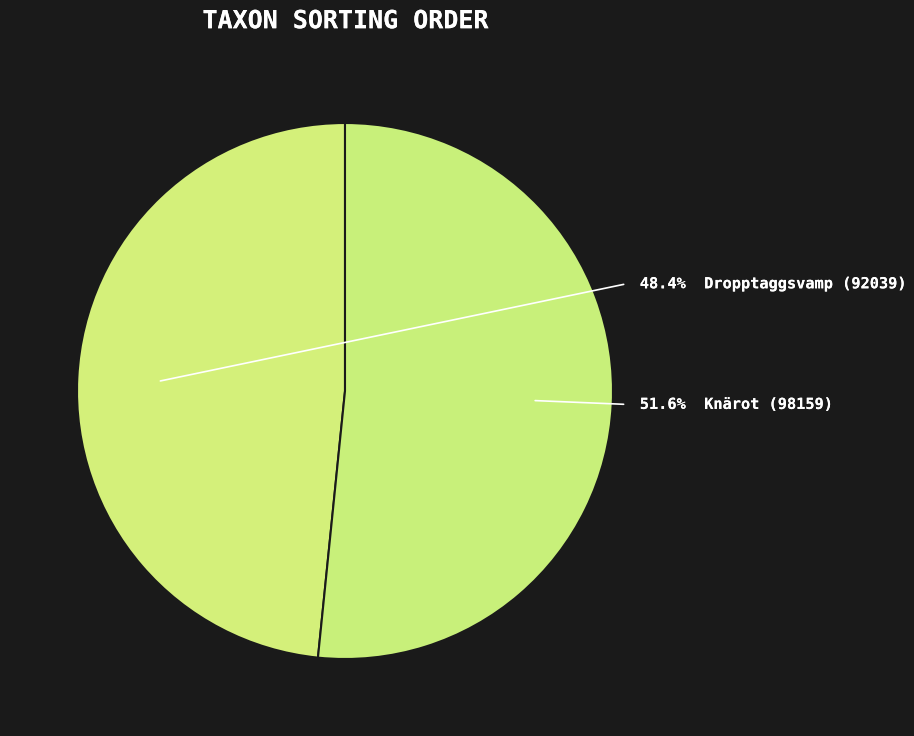

Which slice is the largest?

Knärot (98159)